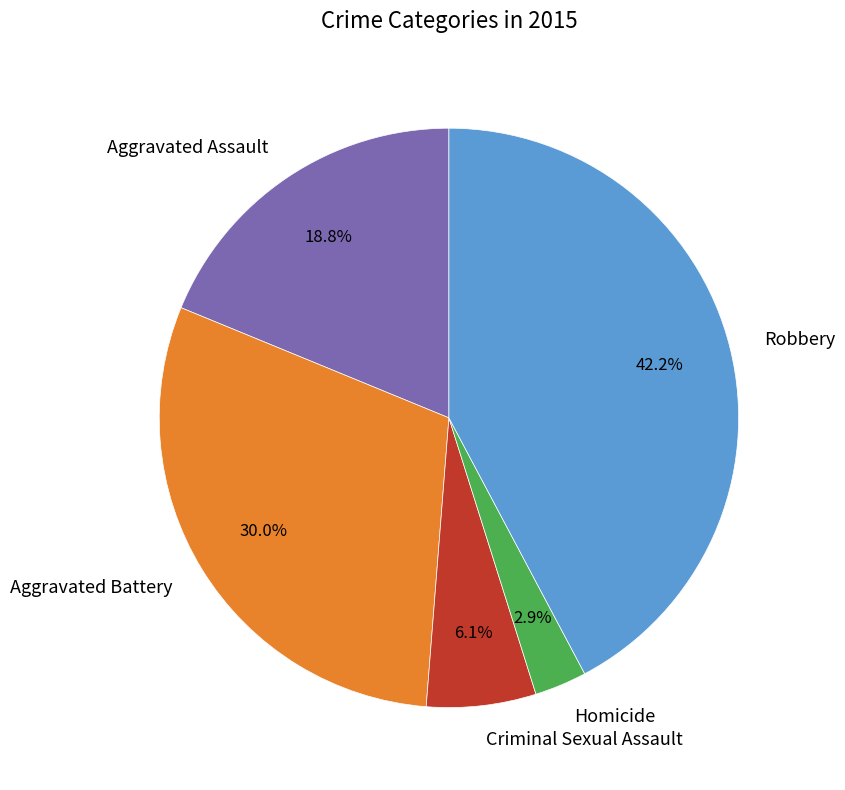

What percentage do Homicide and Criminal Sexual Assault together represent?

9.0%